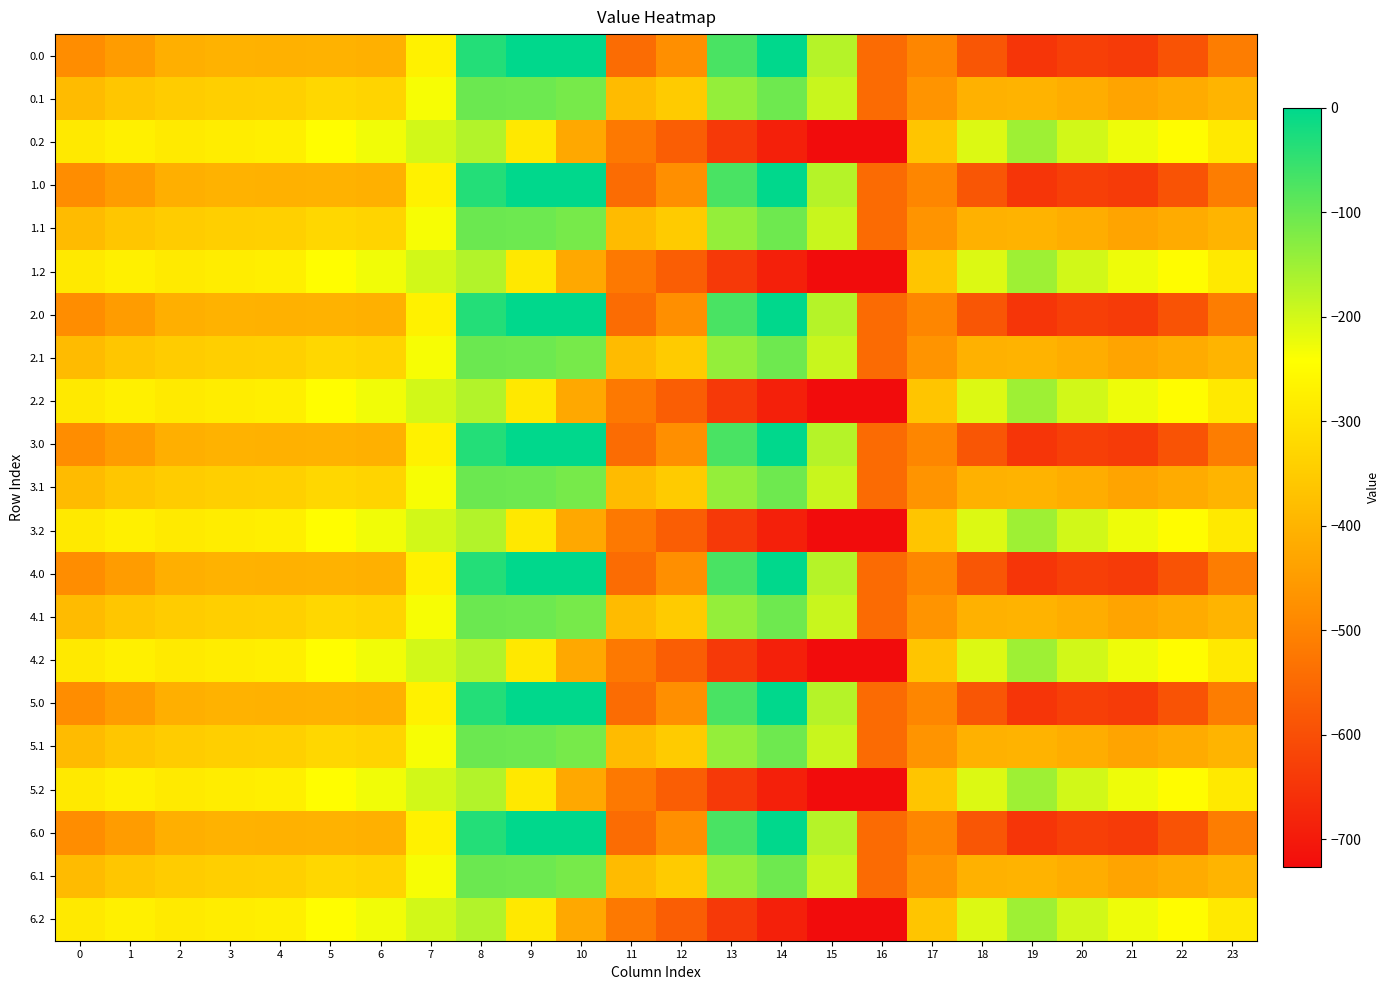

Reading right to left, what are all the values shown in this chart?

0.0: 23=-511.3	22=-592.3	21=-638.4	20=-629.9	19=-649.2	18=-586.7	17=-494.8	16=-545.4	15=-172.8	14=-0.3	13=-70.2	12=-477.2	11=-544.3	10=0.0	9=0.0	8=-35.0	7=-270.7	6=-408.0	5=-403.8	4=-404.9	3=-404.4	2=-410.3	1=-449.5	0=-482.0
0.1: 23=-399.4	22=-419.9	21=-432.4	20=-414.5	19=-400.2	18=-405.4	17=-466.6	16=-547.3	15=-190.4	14=-105.5	13=-141.2	12=-350.8	11=-384.7	10=-114.0	9=-104.8	8=-102.3	7=-234.9	6=-332.2	5=-325.7	4=-339.6	3=-342.7	2=-347.9	1=-361.1	0=-384.6
0.2: 23=-287.5	22=-247.4	21=-226.4	20=-199.2	19=-151.0	18=-210.0	17=-362.4	16=-726.6	15=-725.8	14=-687.4	13=-640.4	12=-571.2	11=-520.6	10=-423.5	9=-288.5	8=-169.5	7=-199.0	6=-228.8	5=-245.0	4=-274.4	3=-281.0	2=-285.5	1=-272.7	0=-287.1
1.0: 23=-511.3	22=-592.3	21=-638.4	20=-629.9	19=-649.2	18=-586.7	17=-494.8	16=-545.4	15=-172.8	14=-0.3	13=-70.2	12=-477.2	11=-544.3	10=0.0	9=0.0	8=-35.0	7=-270.7	6=-408.0	5=-403.8	4=-404.9	3=-404.4	2=-410.3	1=-449.5	0=-482.0
1.1: 23=-399.4	22=-419.9	21=-432.4	20=-414.5	19=-400.2	18=-405.4	17=-466.6	16=-547.3	15=-190.4	14=-105.5	13=-141.2	12=-350.8	11=-384.7	10=-114.0	9=-104.8	8=-102.3	7=-234.9	6=-332.2	5=-325.7	4=-339.6	3=-342.7	2=-347.9	1=-361.1	0=-384.6
1.2: 23=-287.5	22=-247.4	21=-226.4	20=-199.2	19=-151.0	18=-210.0	17=-362.4	16=-726.6	15=-725.8	14=-687.4	13=-640.4	12=-571.2	11=-520.6	10=-423.5	9=-288.5	8=-169.5	7=-199.0	6=-228.8	5=-245.0	4=-274.4	3=-281.0	2=-285.5	1=-272.7	0=-287.1
2.0: 23=-511.3	22=-592.3	21=-638.4	20=-629.9	19=-649.2	18=-586.7	17=-494.8	16=-545.4	15=-172.8	14=-0.3	13=-70.2	12=-477.2	11=-544.3	10=0.0	9=0.0	8=-35.0	7=-270.7	6=-408.0	5=-403.8	4=-404.9	3=-404.4	2=-410.3	1=-449.5	0=-482.0
2.1: 23=-399.4	22=-419.9	21=-432.4	20=-414.5	19=-400.2	18=-405.4	17=-466.6	16=-547.3	15=-190.4	14=-105.5	13=-141.2	12=-350.8	11=-384.7	10=-114.0	9=-104.8	8=-102.3	7=-234.9	6=-332.2	5=-325.7	4=-339.6	3=-342.7	2=-347.9	1=-361.1	0=-384.6
2.2: 23=-287.5	22=-247.4	21=-226.4	20=-199.2	19=-151.0	18=-210.0	17=-362.4	16=-726.6	15=-725.8	14=-687.4	13=-640.4	12=-571.2	11=-520.6	10=-423.5	9=-288.5	8=-169.5	7=-199.0	6=-228.8	5=-245.0	4=-274.4	3=-281.0	2=-285.5	1=-272.7	0=-287.1
3.0: 23=-511.3	22=-592.3	21=-638.4	20=-629.9	19=-649.2	18=-586.7	17=-494.8	16=-545.4	15=-172.8	14=-0.3	13=-70.2	12=-477.2	11=-544.3	10=0.0	9=0.0	8=-35.0	7=-270.7	6=-408.0	5=-403.8	4=-404.9	3=-404.4	2=-410.3	1=-449.5	0=-482.0
3.1: 23=-399.4	22=-419.9	21=-432.4	20=-414.5	19=-400.2	18=-405.4	17=-466.6	16=-547.3	15=-190.4	14=-105.5	13=-141.2	12=-350.8	11=-384.7	10=-114.0	9=-104.8	8=-102.3	7=-234.9	6=-332.2	5=-325.7	4=-339.6	3=-342.7	2=-347.9	1=-361.1	0=-384.6
3.2: 23=-287.5	22=-247.4	21=-226.4	20=-199.2	19=-151.0	18=-210.0	17=-362.4	16=-726.6	15=-725.8	14=-687.4	13=-640.4	12=-571.2	11=-520.6	10=-423.5	9=-288.5	8=-169.5	7=-199.0	6=-228.8	5=-245.0	4=-274.4	3=-281.0	2=-285.5	1=-272.7	0=-287.1
4.0: 23=-511.3	22=-592.3	21=-638.4	20=-629.9	19=-649.2	18=-586.7	17=-494.8	16=-545.4	15=-172.8	14=-0.3	13=-70.2	12=-477.2	11=-544.3	10=0.0	9=0.0	8=-35.0	7=-270.7	6=-408.0	5=-403.8	4=-404.9	3=-404.4	2=-410.3	1=-449.5	0=-482.0
4.1: 23=-399.4	22=-419.9	21=-432.4	20=-414.5	19=-400.2	18=-405.4	17=-466.6	16=-547.3	15=-190.4	14=-105.5	13=-141.2	12=-350.8	11=-384.7	10=-114.0	9=-104.8	8=-102.3	7=-234.9	6=-332.2	5=-325.7	4=-339.6	3=-342.7	2=-347.9	1=-361.1	0=-384.6
4.2: 23=-287.5	22=-247.4	21=-226.4	20=-199.2	19=-151.0	18=-210.0	17=-362.4	16=-726.6	15=-725.8	14=-687.4	13=-640.4	12=-571.2	11=-520.6	10=-423.5	9=-288.5	8=-169.5	7=-199.0	6=-228.8	5=-245.0	4=-274.4	3=-281.0	2=-285.5	1=-272.7	0=-287.1
5.0: 23=-511.3	22=-592.3	21=-638.4	20=-629.9	19=-649.2	18=-586.7	17=-494.8	16=-545.4	15=-172.8	14=-0.3	13=-70.2	12=-477.2	11=-544.3	10=0.0	9=0.0	8=-35.0	7=-270.7	6=-408.0	5=-403.8	4=-404.9	3=-404.4	2=-410.3	1=-449.5	0=-482.0
5.1: 23=-399.4	22=-419.9	21=-432.4	20=-414.5	19=-400.2	18=-405.4	17=-466.6	16=-547.3	15=-190.4	14=-105.5	13=-141.2	12=-350.8	11=-384.7	10=-114.0	9=-104.8	8=-102.3	7=-234.9	6=-332.2	5=-325.7	4=-339.6	3=-342.7	2=-347.9	1=-361.1	0=-384.6
5.2: 23=-287.5	22=-247.4	21=-226.4	20=-199.2	19=-151.0	18=-210.0	17=-362.4	16=-726.6	15=-725.8	14=-687.4	13=-640.4	12=-571.2	11=-520.6	10=-423.5	9=-288.5	8=-169.5	7=-199.0	6=-228.8	5=-245.0	4=-274.4	3=-281.0	2=-285.5	1=-272.7	0=-287.1
6.0: 23=-511.3	22=-592.3	21=-638.4	20=-629.9	19=-649.2	18=-586.7	17=-494.8	16=-545.4	15=-172.8	14=-0.3	13=-70.2	12=-477.2	11=-544.3	10=0.0	9=0.0	8=-35.0	7=-270.7	6=-408.0	5=-403.8	4=-404.9	3=-404.4	2=-410.3	1=-449.5	0=-482.0
6.1: 23=-399.4	22=-419.9	21=-432.4	20=-414.5	19=-400.2	18=-405.4	17=-466.6	16=-547.3	15=-190.4	14=-105.5	13=-141.2	12=-350.8	11=-384.7	10=-114.0	9=-104.8	8=-102.3	7=-234.9	6=-332.2	5=-325.7	4=-339.6	3=-342.7	2=-347.9	1=-361.1	0=-384.6
6.2: 23=-287.5	22=-247.4	21=-226.4	20=-199.2	19=-151.0	18=-210.0	17=-362.4	16=-726.6	15=-725.8	14=-687.4	13=-640.4	12=-571.2	11=-520.6	10=-423.5	9=-288.5	8=-169.5	7=-199.0	6=-228.8	5=-245.0	4=-274.4	3=-281.0	2=-285.5	1=-272.7	0=-287.1